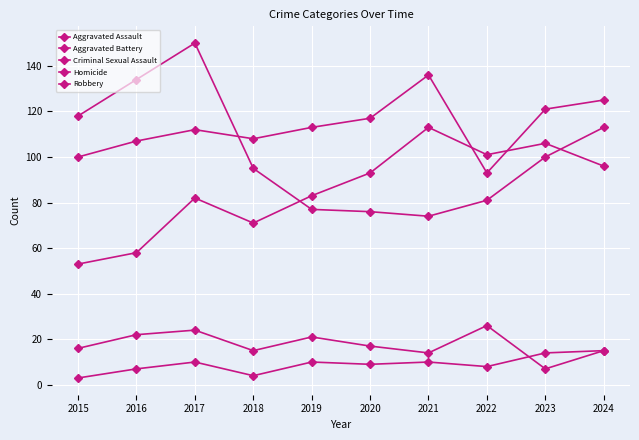

Does the chart have visible grid lines?

Yes